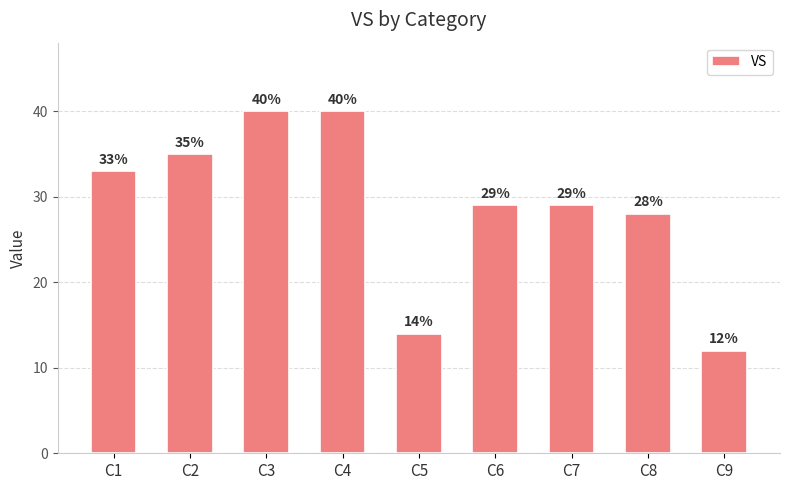

How many bars are there in total?

9